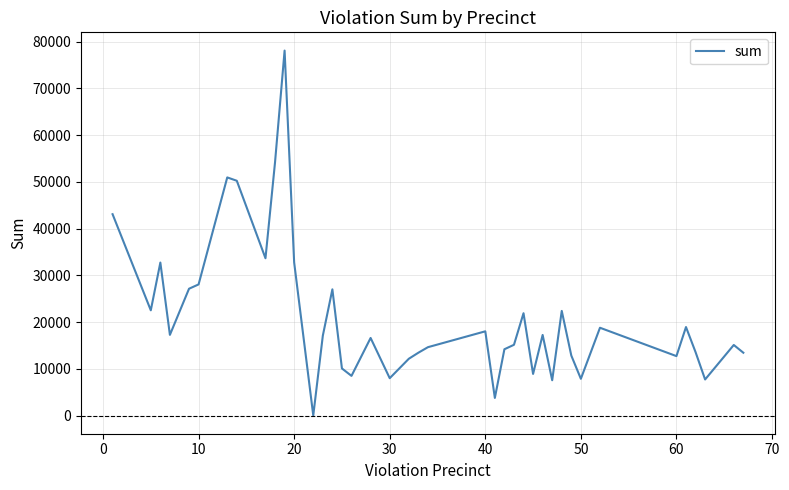

What is the greatest value displayed?

78107